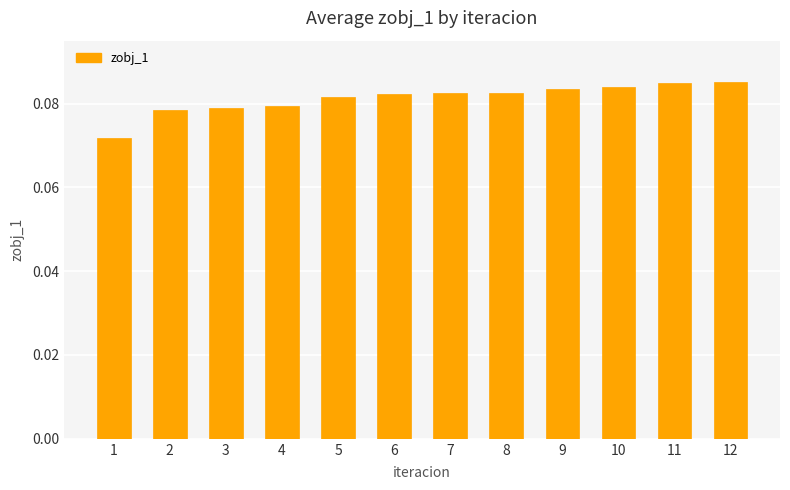

What is the sum of all values?

1.0